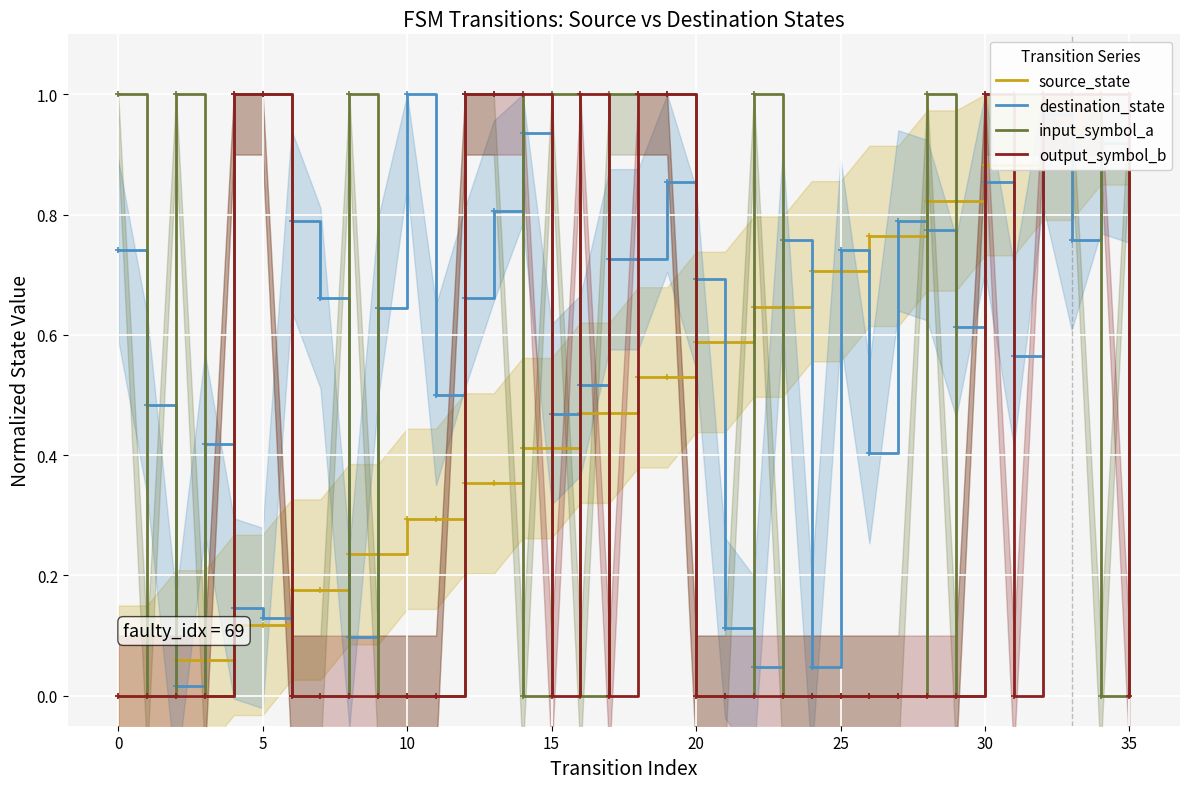

Which category has the highest value in the destination_state series?

10